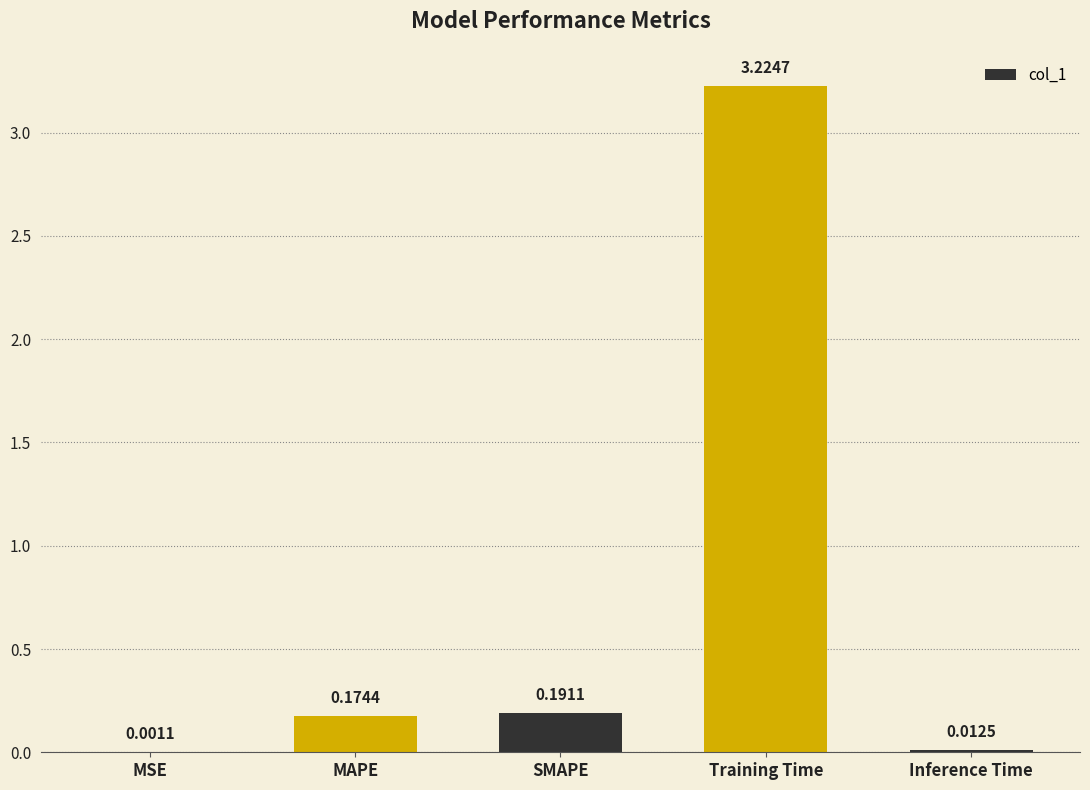

What is the average value?

0.7